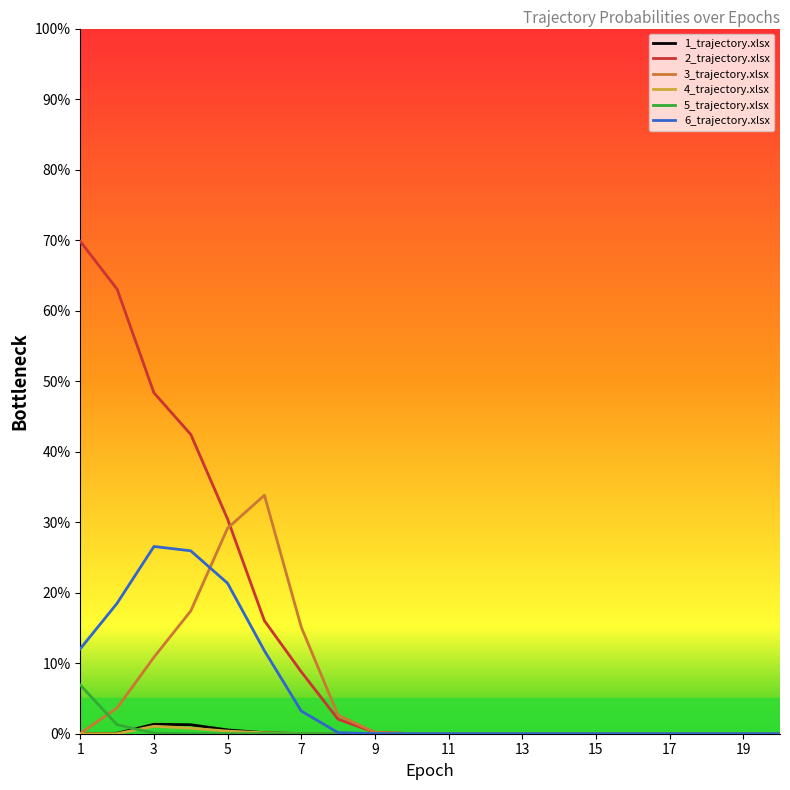

Which series has the largest range (max minus min)?

2_trajectory.xlsx